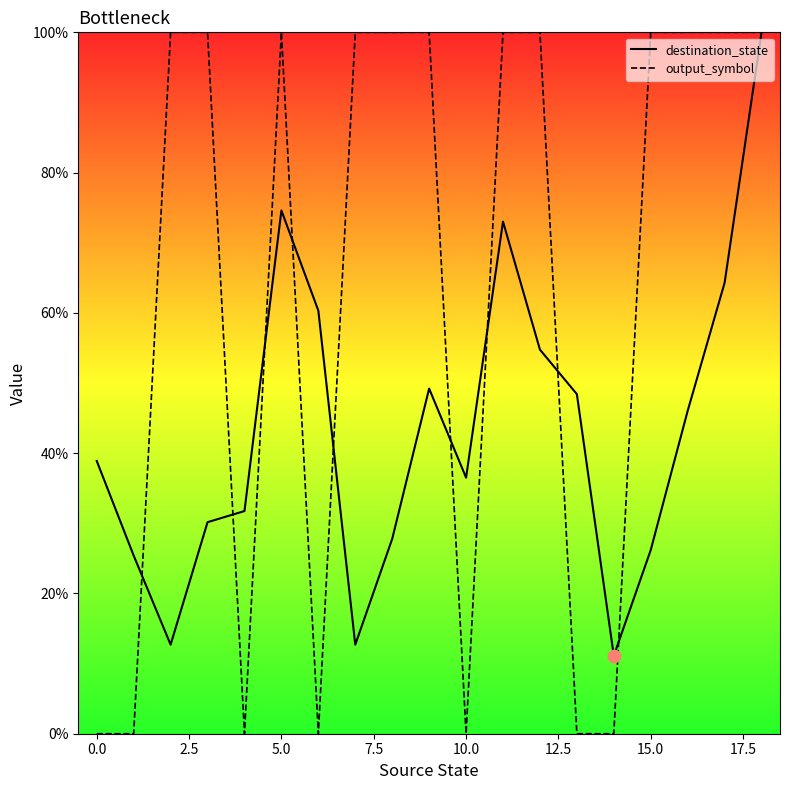

Which series has the largest total across all categories?

output_symbol